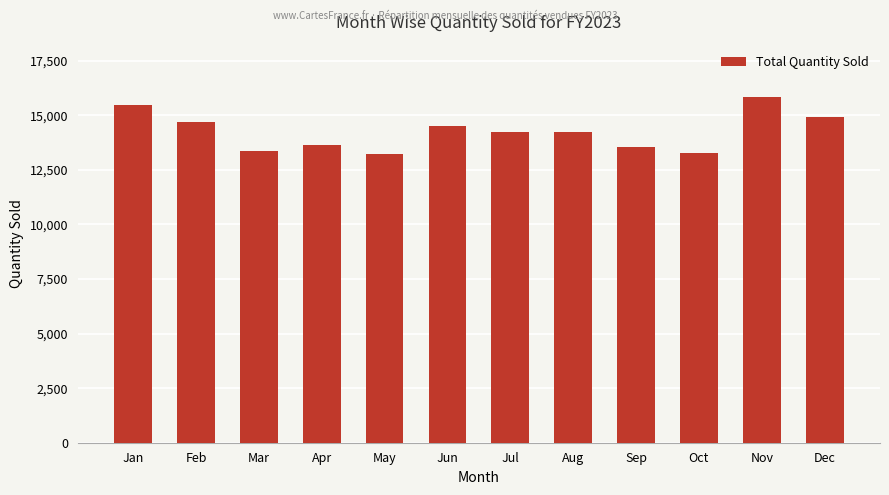

Between Sep and Jun, which is larger?

Jun